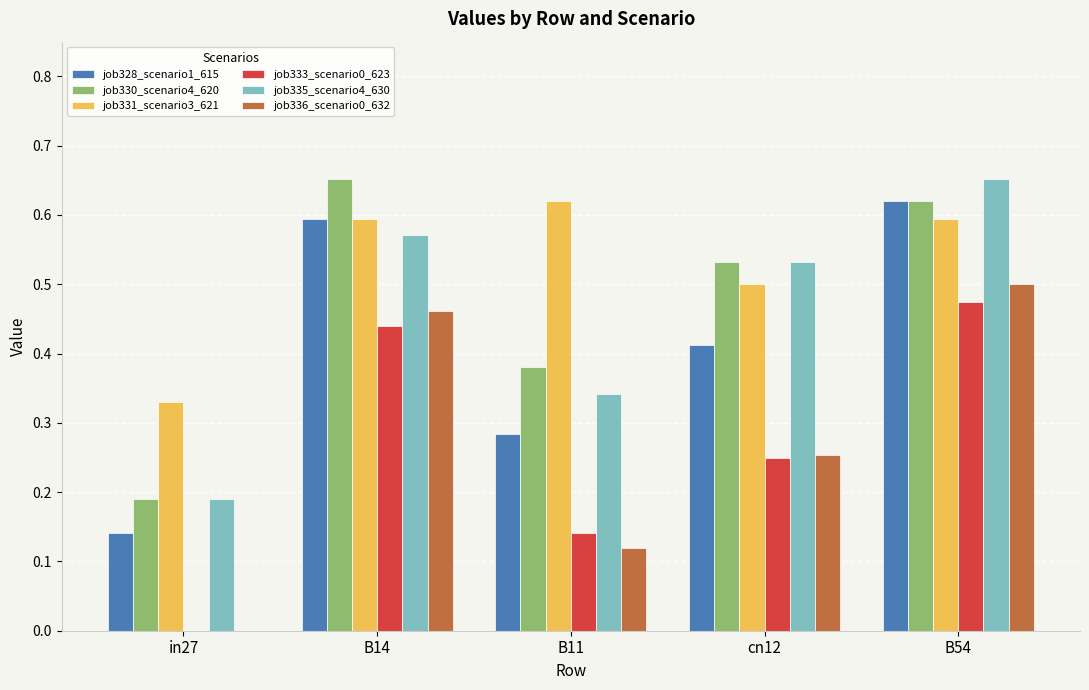

How many data points does each series have?

5